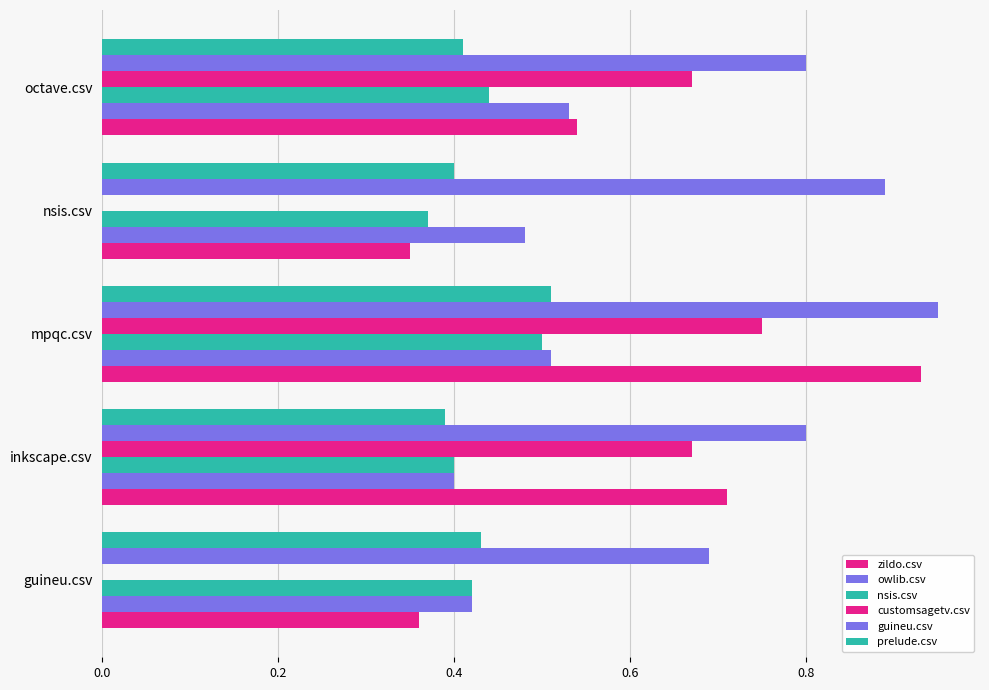

How many data points does each series have?

5